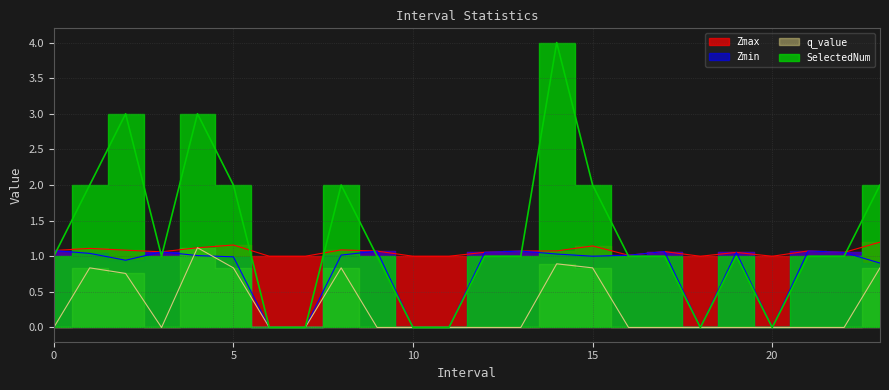

Which category has the lowest value in the Zmax series?

6